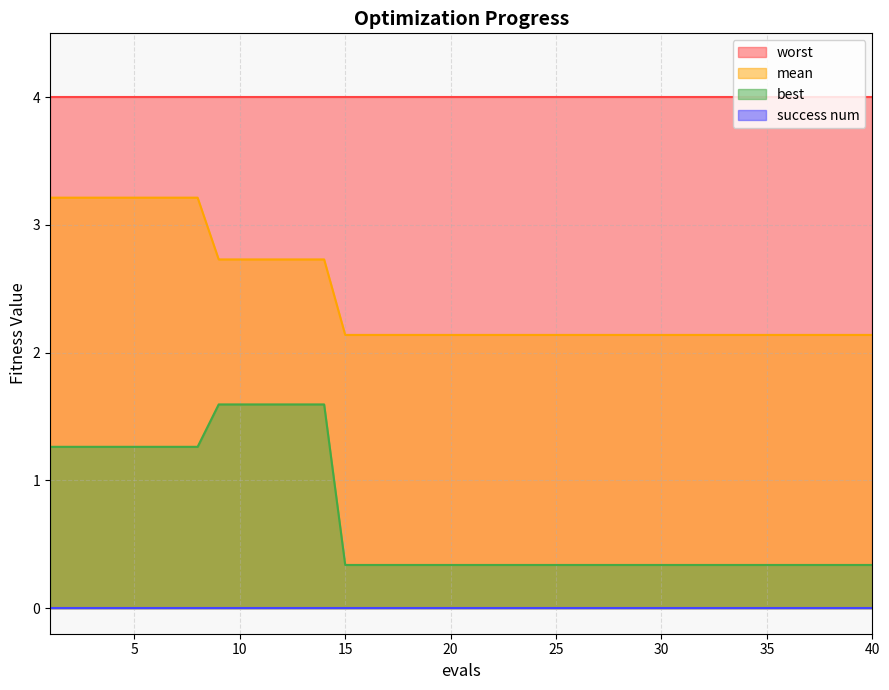

What is the smallest value displayed?

0.0